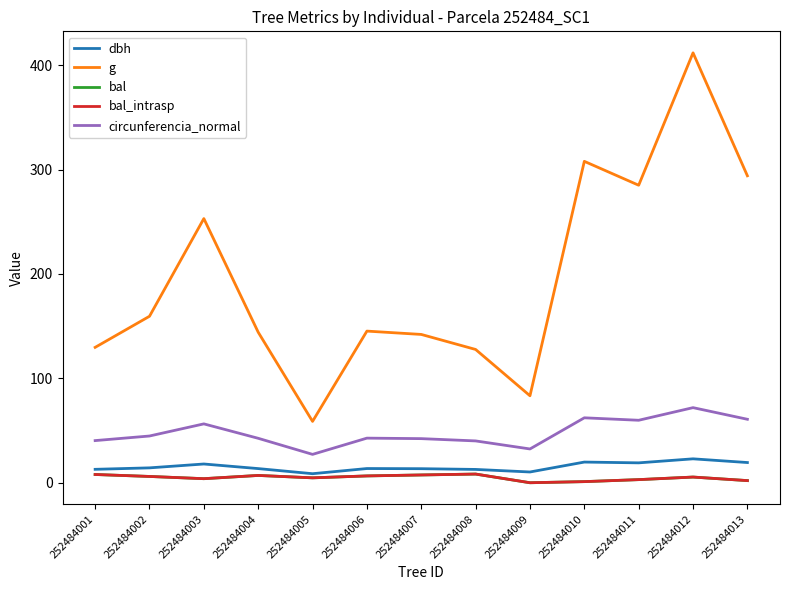

Is this an area chart (filled region under the line)?

No